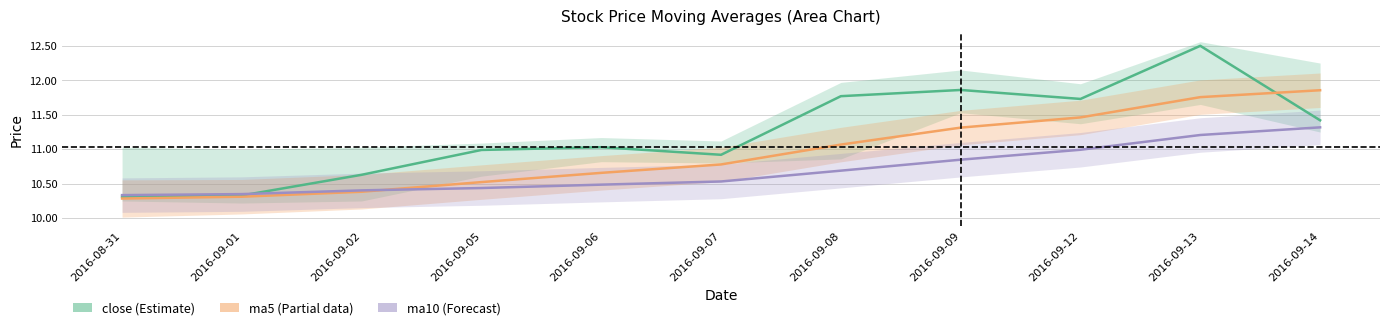

Which has a higher value, 2016-09-01 or 2016-09-08?

2016-09-08